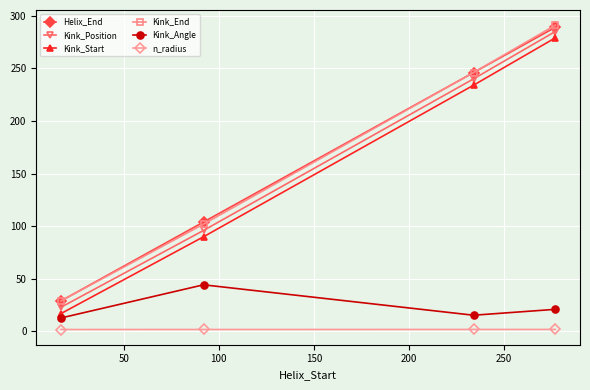

What is the maximum value for Kink_Start?

279.0